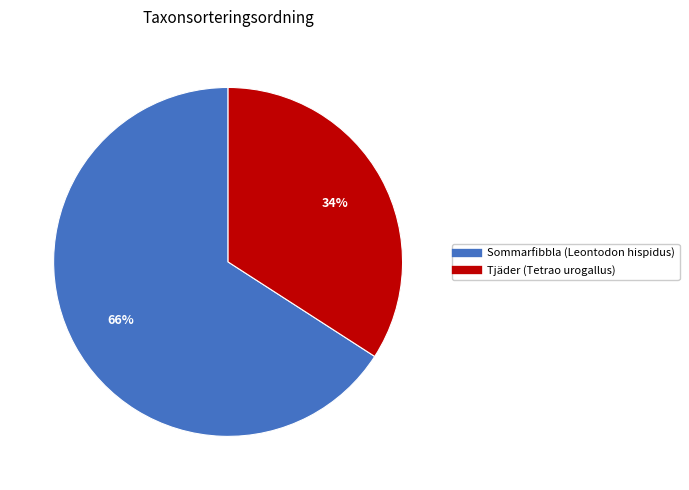

To the nearest percent, what is the average slice percentage?

50%